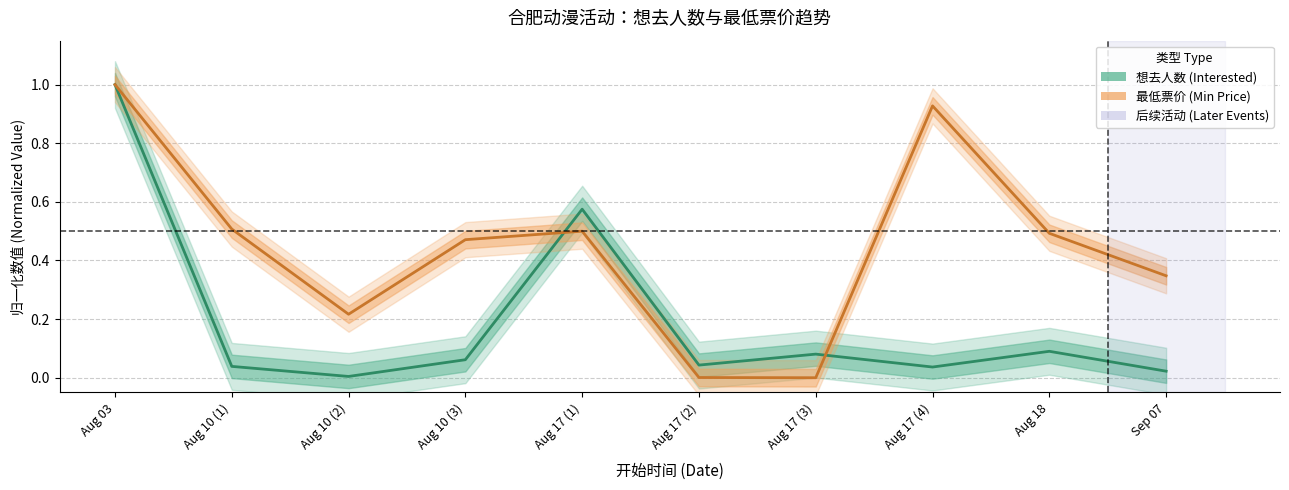

What is the label of the 2nd point from the right?

Aug 18